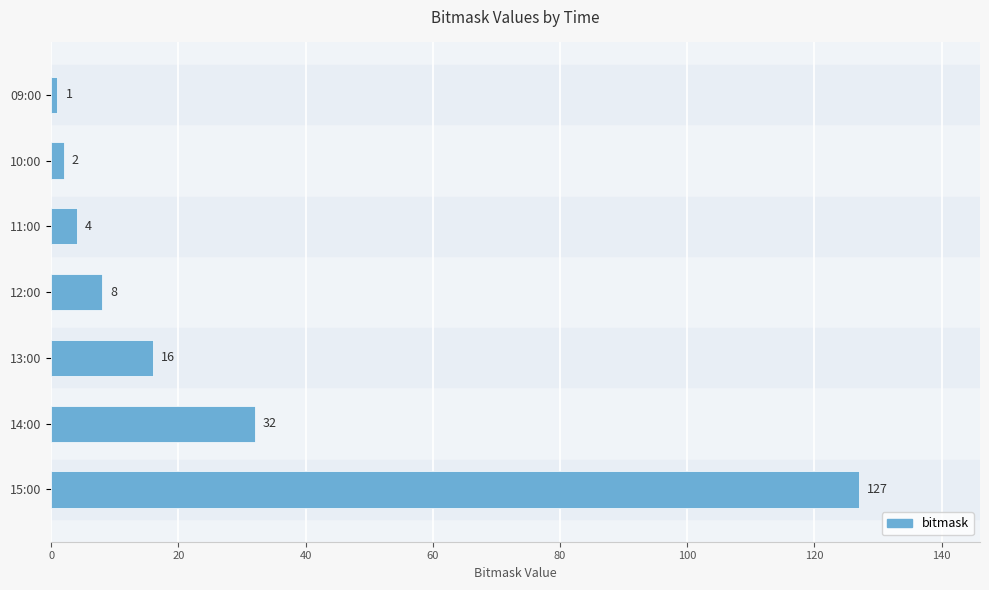

List the labels in order of value, largest first.

15:00, 14:00, 13:00, 12:00, 11:00, 10:00, 09:00